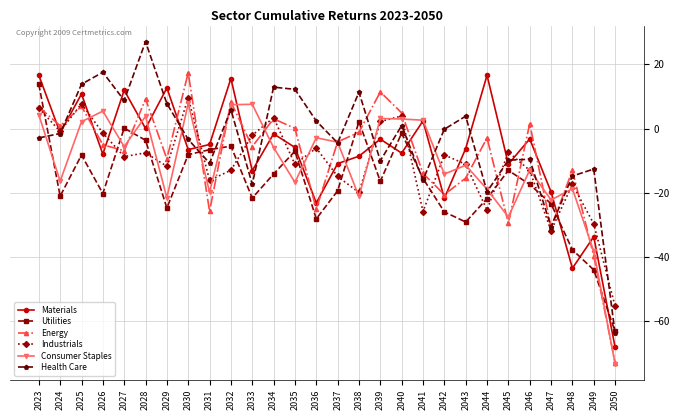

The Consumer Staples series shows -16.2 at 2043. True or false?

False